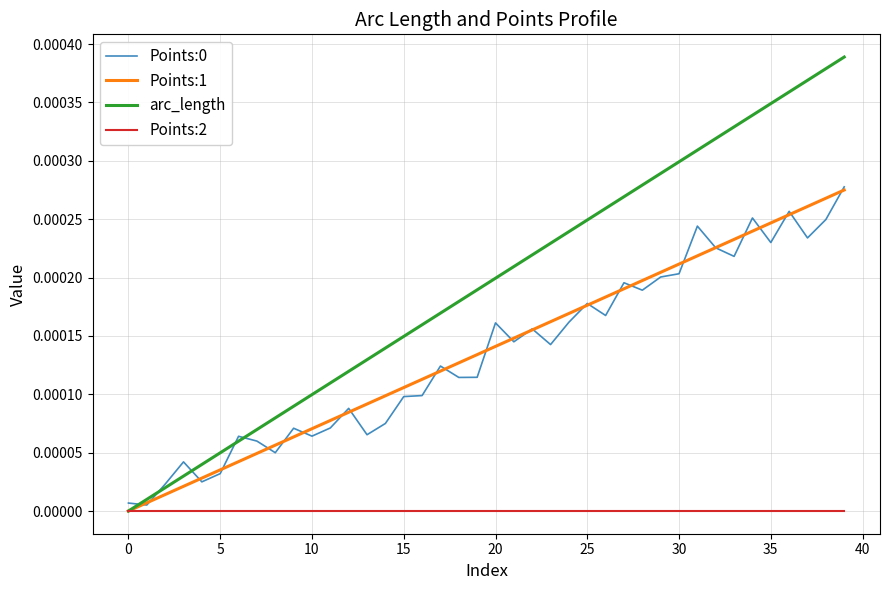

True or false: Points:1 and Points:0 intersect in this chart.

True